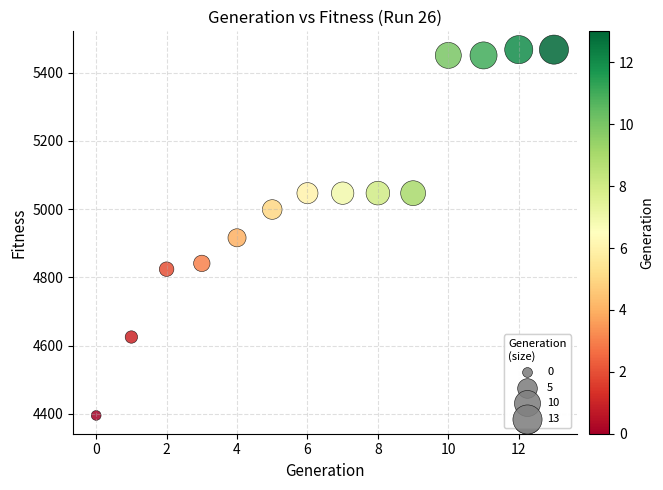

What Y value in the scatter plot is closest to 4931?

4916